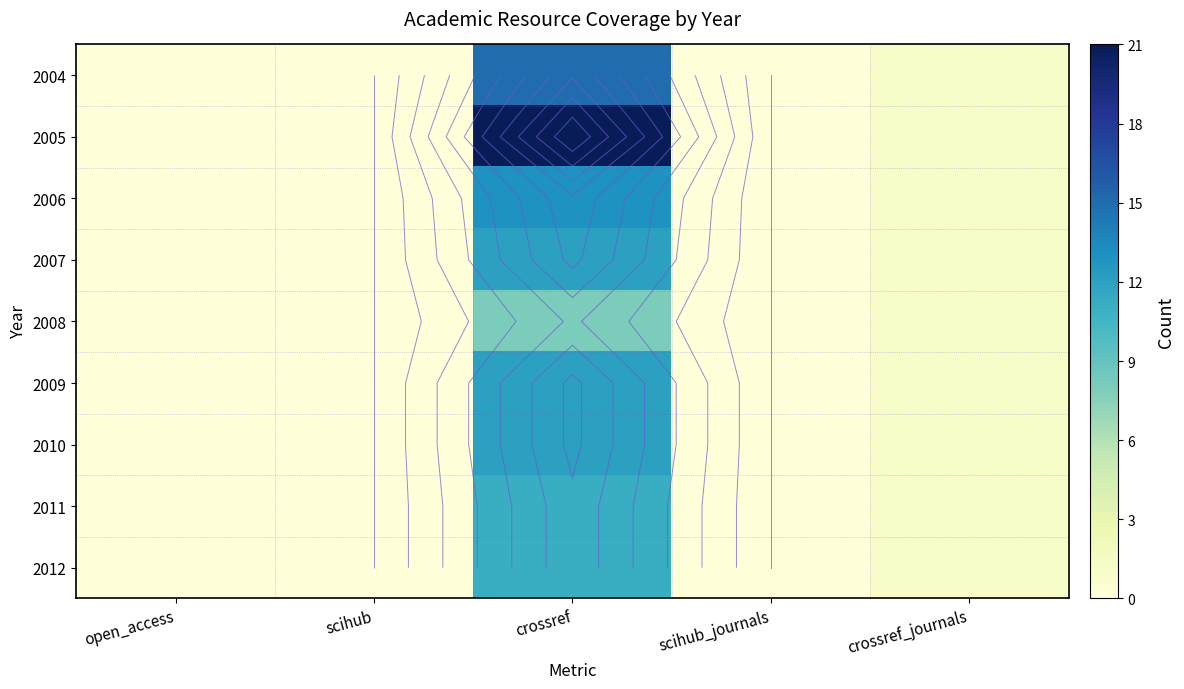

Rank the series at open_access from lowest to highest value.

2004, 2005, 2006, 2007, 2008, 2009, 2010, 2011, 2012